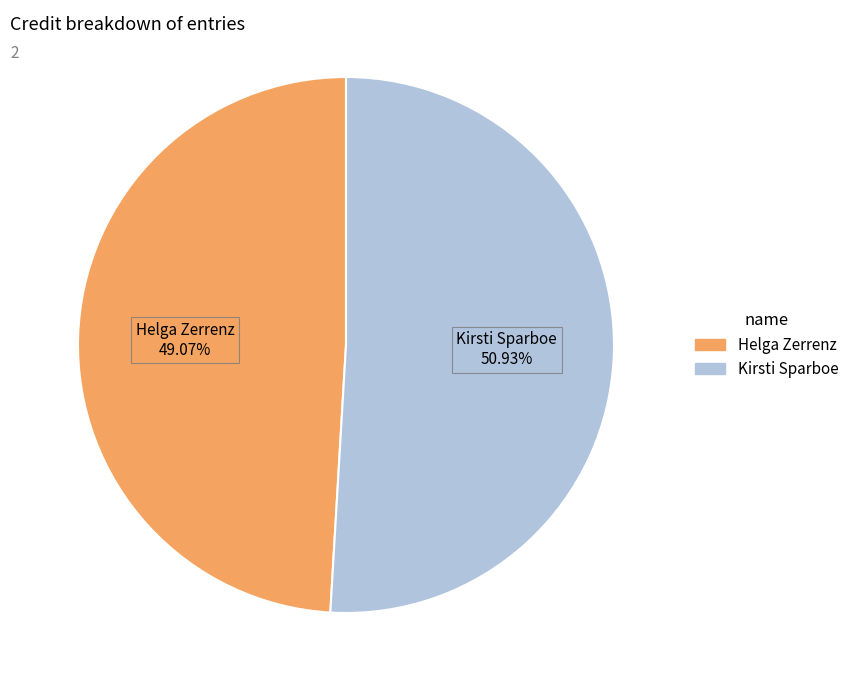

To the nearest percent, what portion does Helga Zerrenz represent?

49%